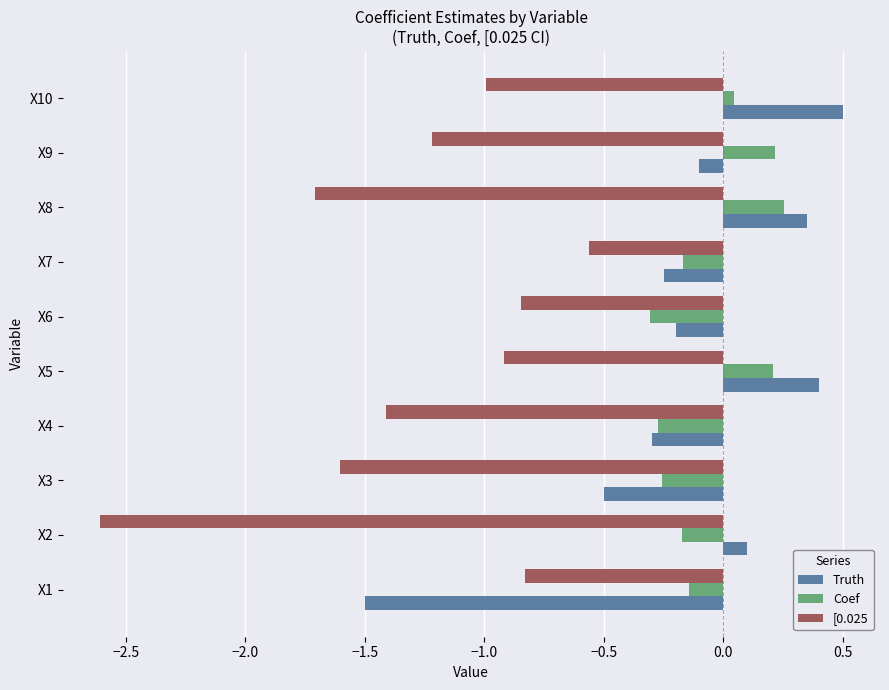

What is the difference between the maximum and second lowest values in the Truth series?

1.0